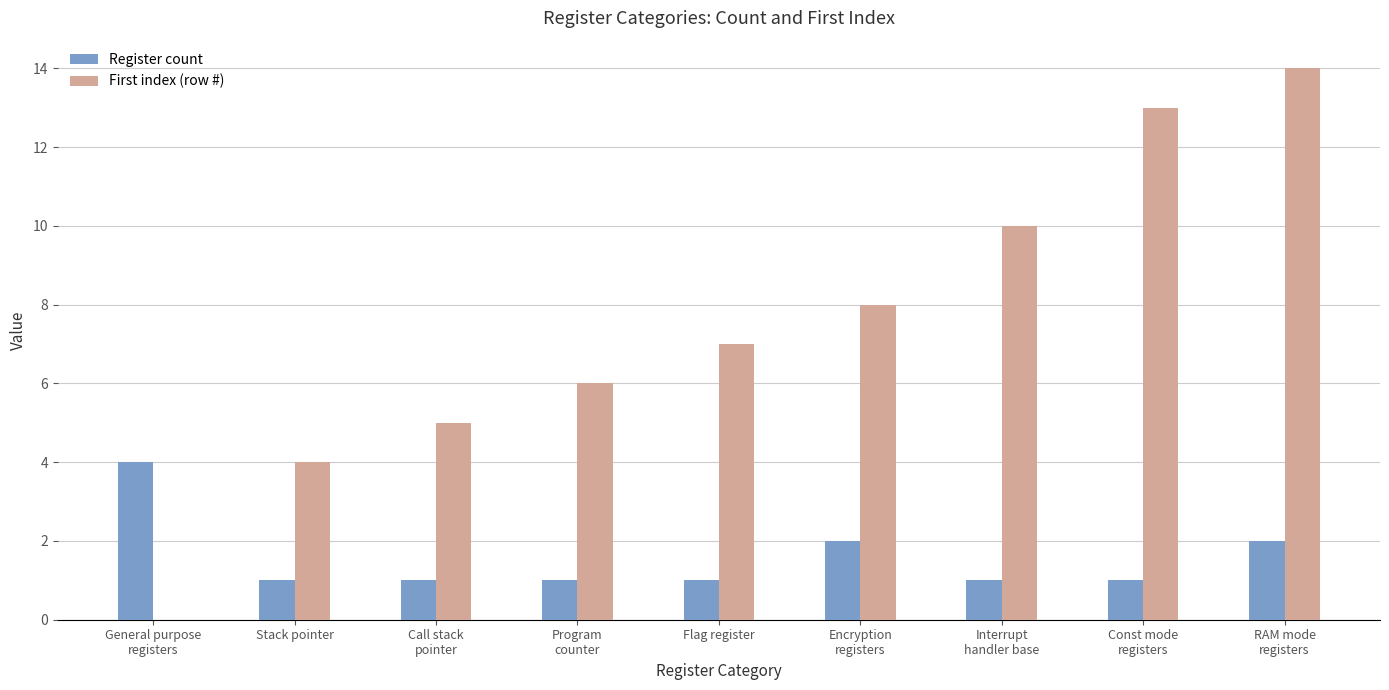

How many values in First index (row #) are above zero?

8